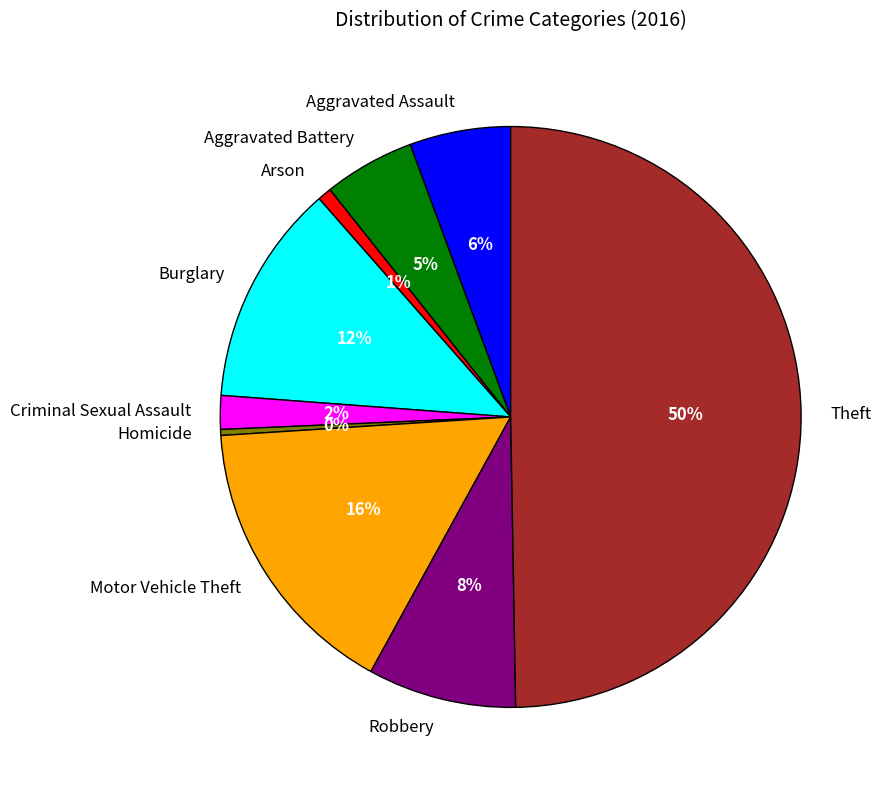

Does Criminal Sexual Assault represent more than half of the total?

No